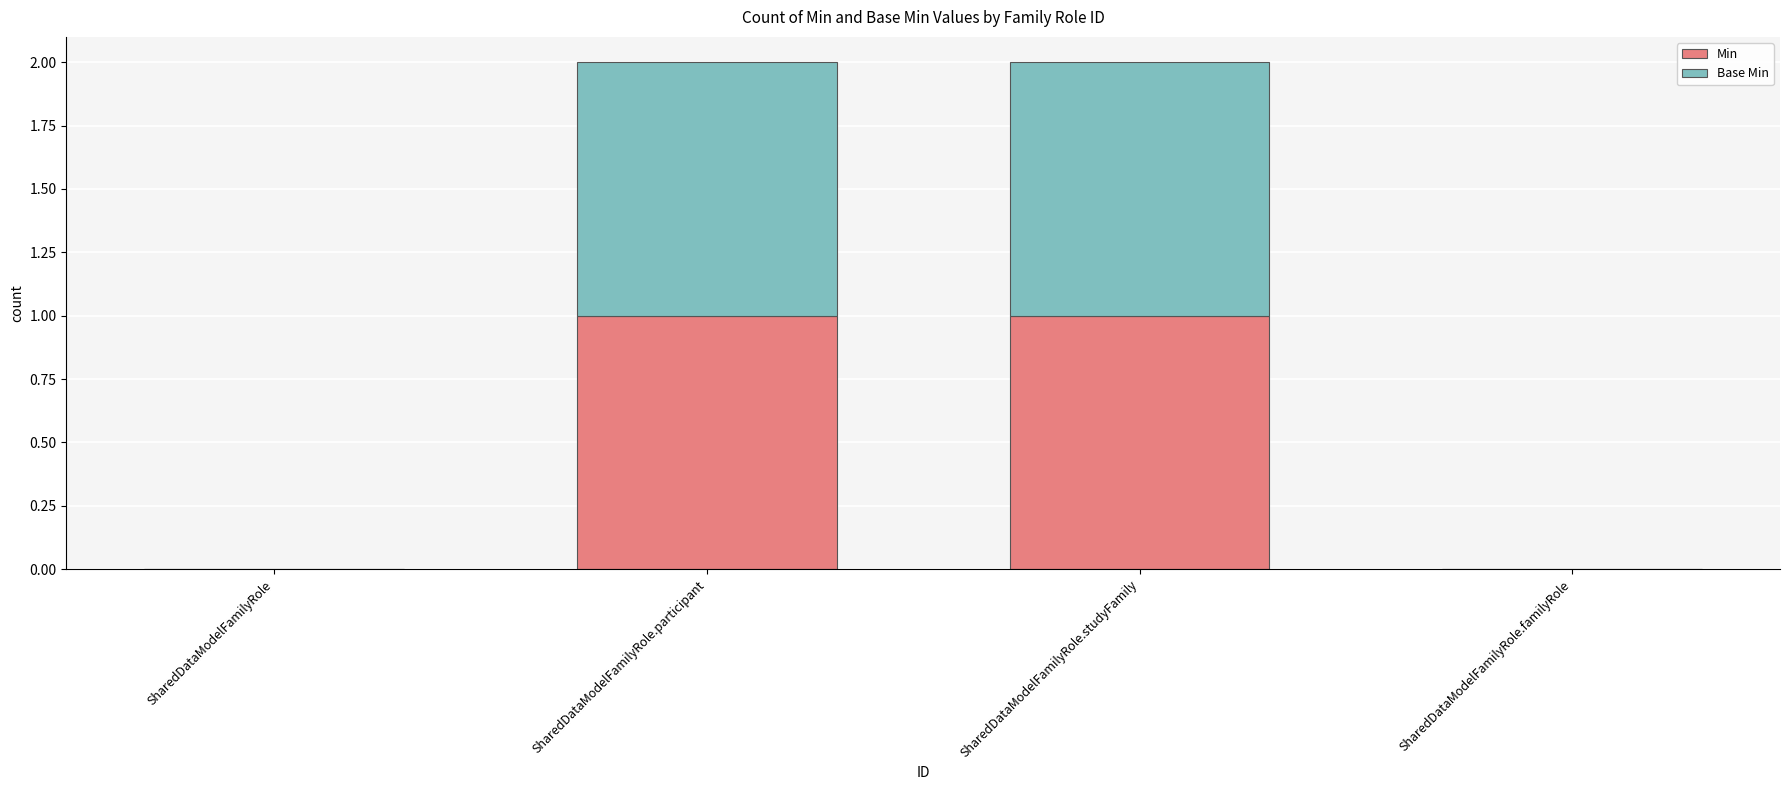

The Min series shows 1 at SharedDataModelFamilyRole.studyFamily. True or false?

True